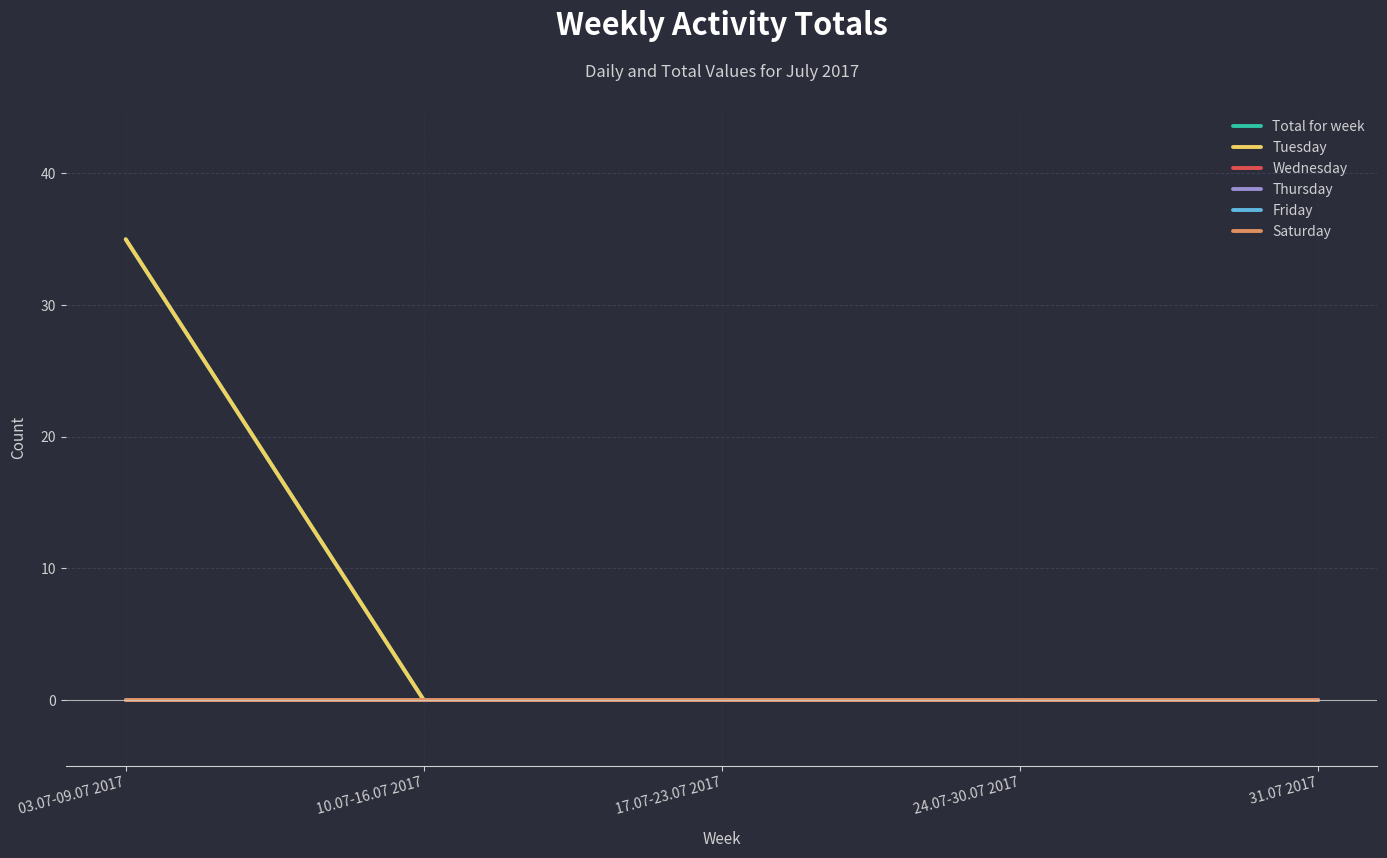

True or false: Friday and Tuesday cross at least once.

False